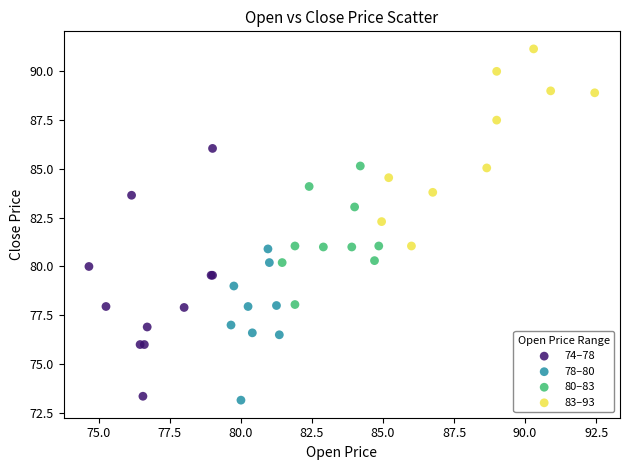

Which series reaches the minimum Y coordinate?

78–80